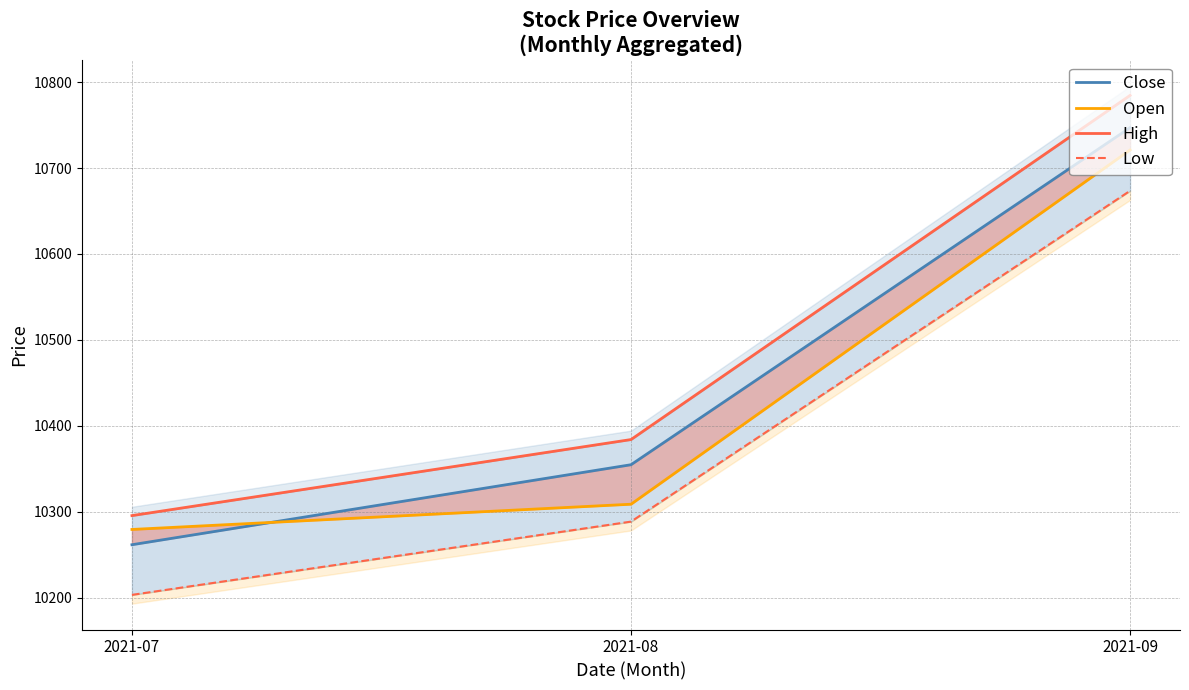

List the labels in order of Close value, largest first.

2021-09, 2021-08, 2021-07